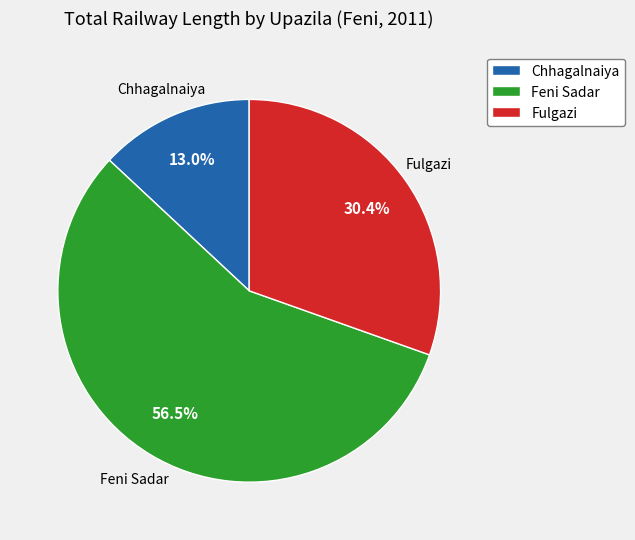

Which category has the smallest portion of the pie?

Chhagalnaiya